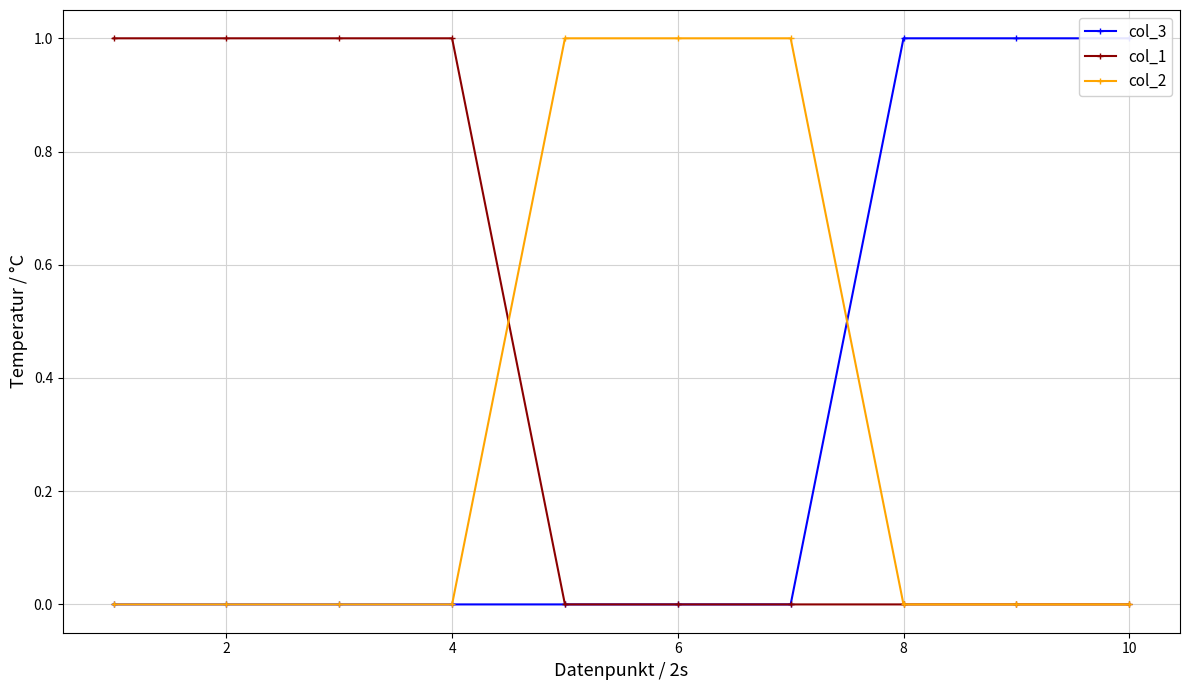

Which series has the largest total across all categories?

col_1